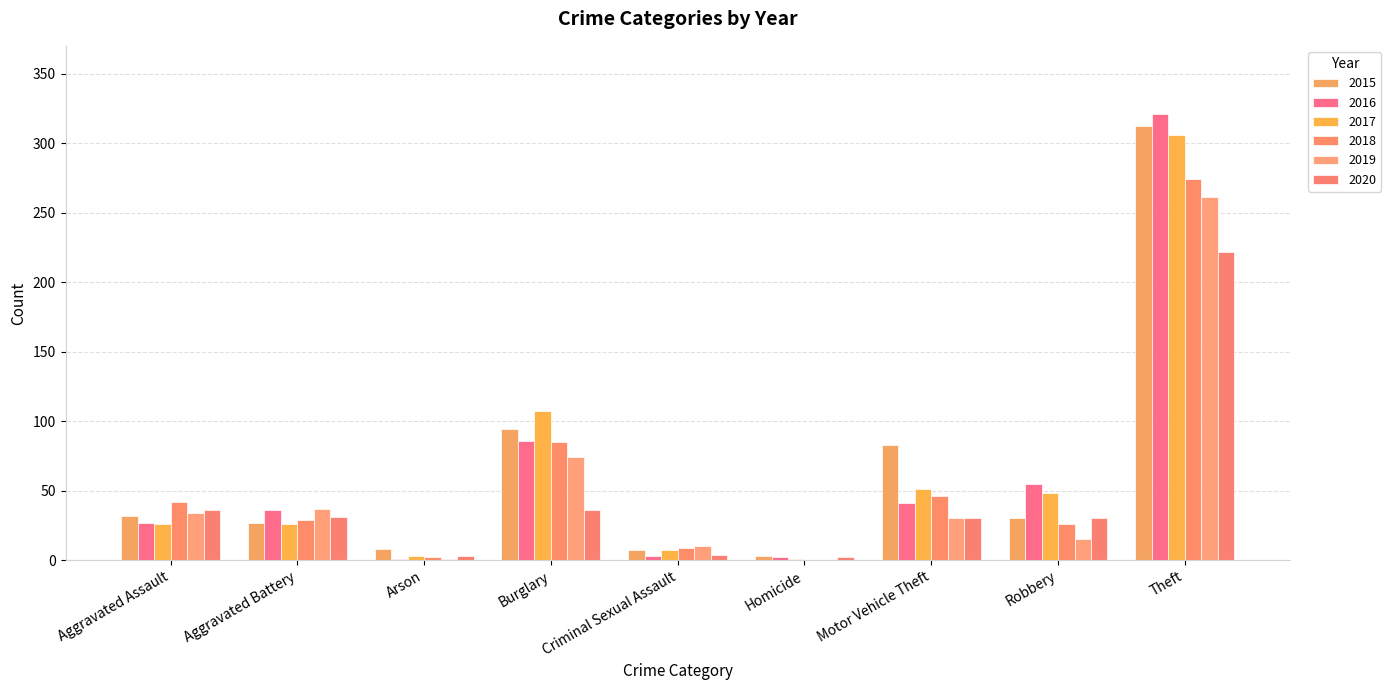

How many categories are shown in the chart?

9